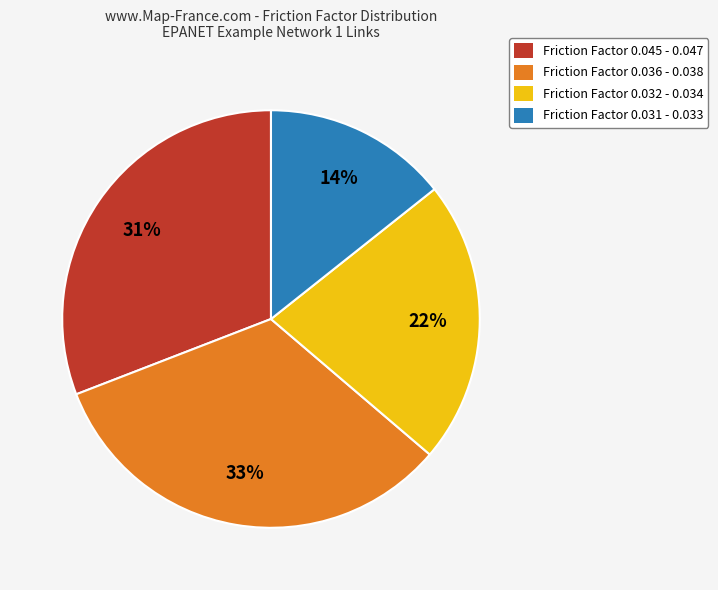

What is the ratio of the value at Friction Factor 0.031 - 0.033 to the value at Friction Factor 0.045 - 0.047?

0.5